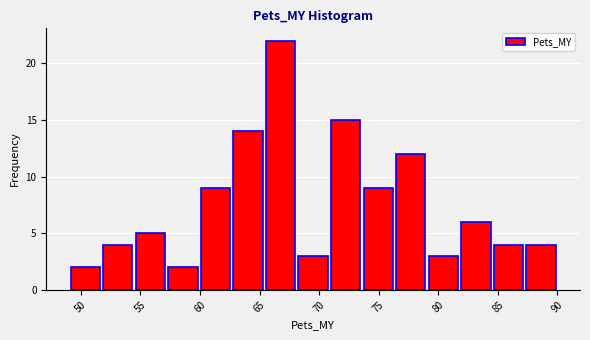

Which range on the x-axis has the tallest bar?

65.5 to 68.0